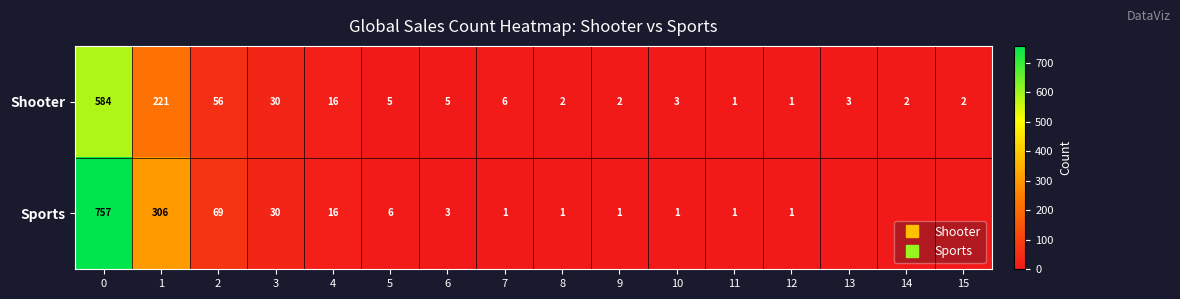

The value of Shooter at 3 is 30. True or false?

True